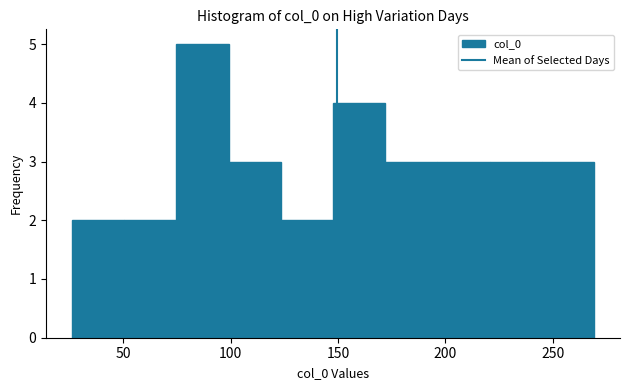

Over which range of the x-axis is the bar tallest?

75 to 100